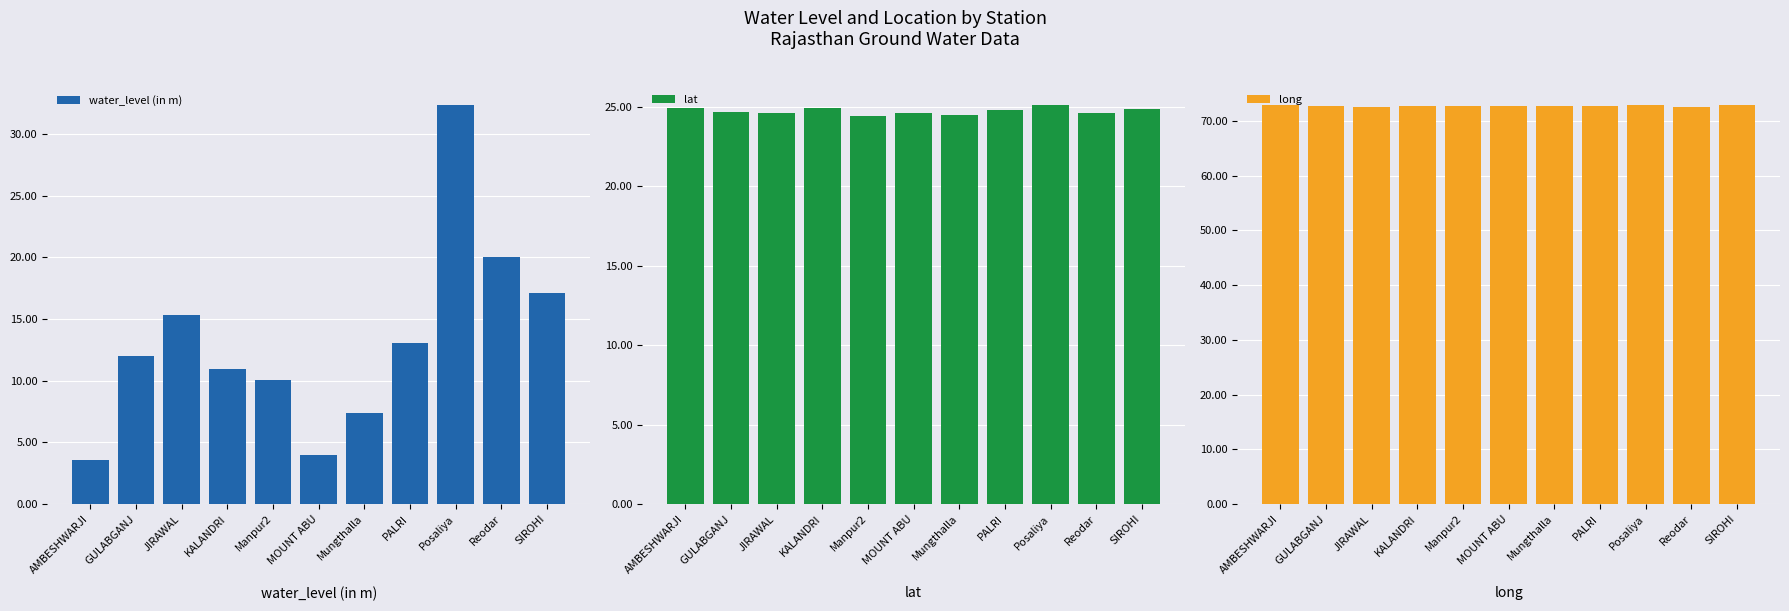

Are the bars horizontal?

No